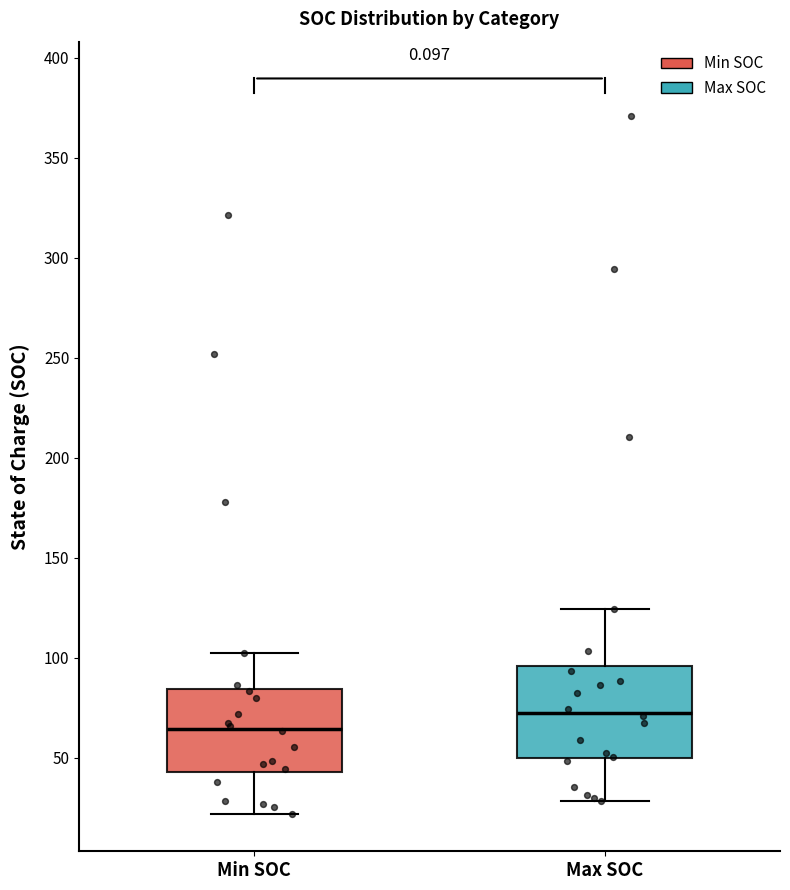

Reading left to right, transcribe this box plot: for each box, give where its median line is, the range the box spans, and where its two whiskers end, as read against the y-axis. The values are not printed on the chart, so give them approximately, as read against the axis.

Min SOC: median 65, box 45 to 85, whiskers 20 to 100
Max SOC: median 75, box 50 to 95, whiskers 30 to 125